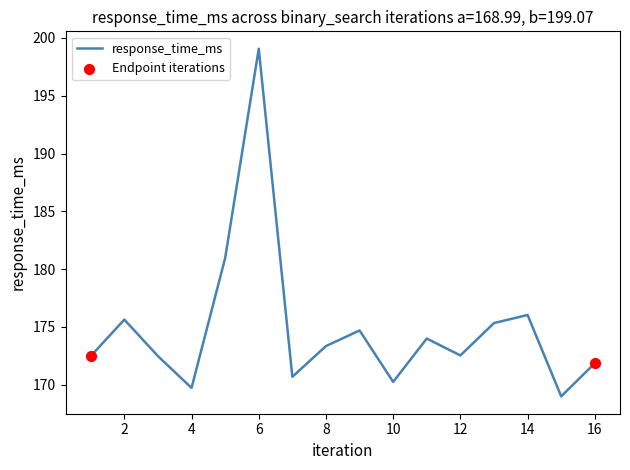

What is the minimum value shown in the chart?

169.0